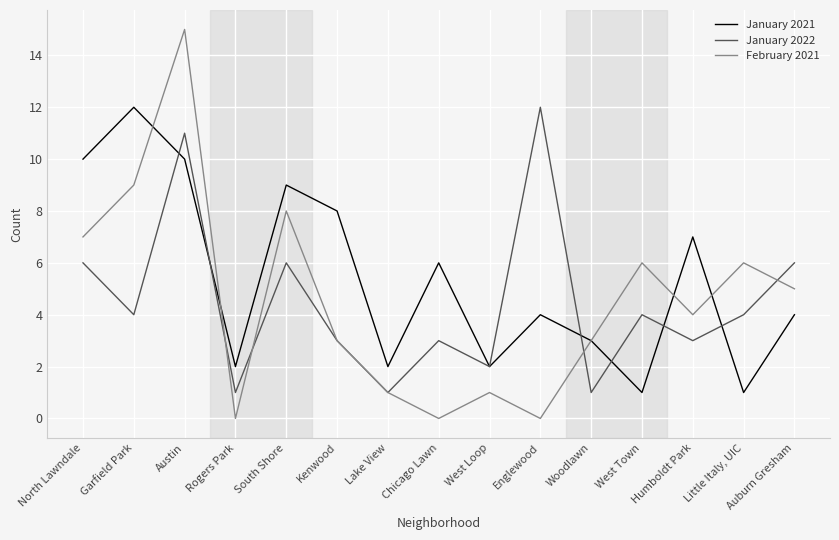

Between which two adjacent categories do January 2021 and February 2021 first intersect?

Garfield Park and Austin